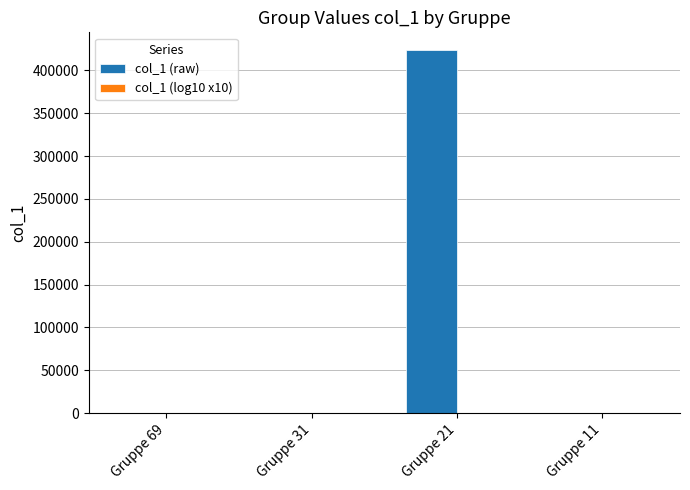

At which category is the sum across all series the highest?

Gruppe 21